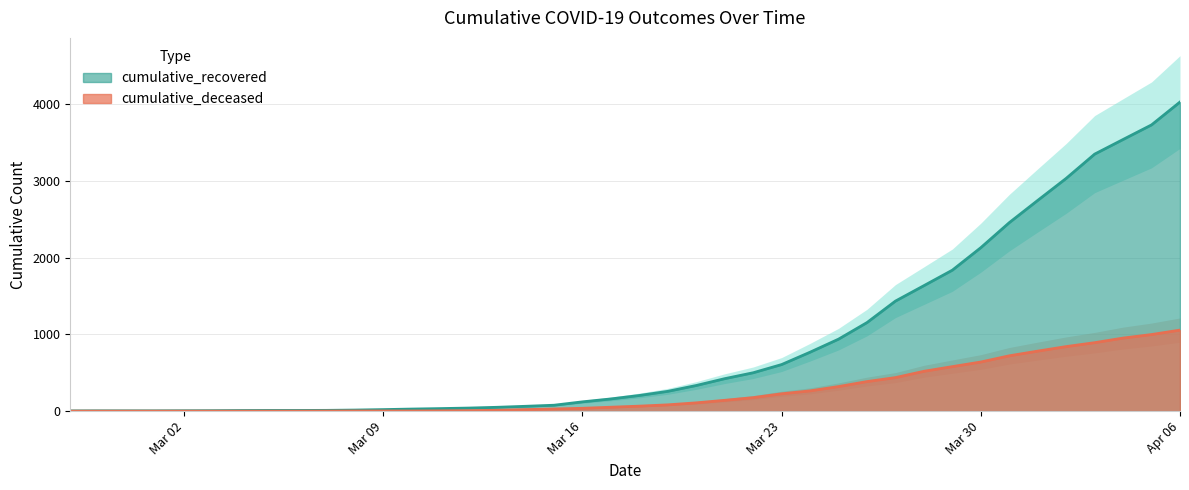

What is the value of the cumulative_deceased point at the 27th from the left?

264